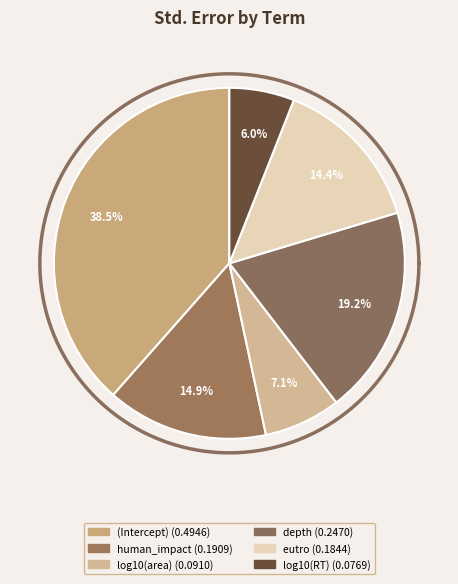

Rank the categories by value from lowest to highest.

log10(RT), log10(area), eutro, human_impact, depth, (Intercept)